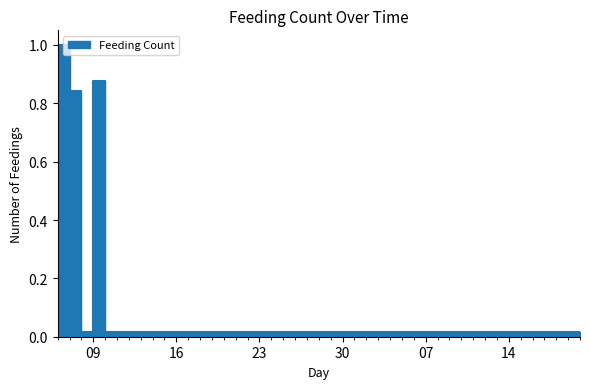

Rank the categories by value from lowest to highest.

2024-04-08, 2024-04-10, 2024-04-11, 2024-04-12, 2024-04-13, 2024-04-14, 2024-04-15, 2024-04-16, 2024-04-17, 2024-04-18, 2024-04-19, 2024-04-20, 2024-04-21, 2024-04-22, 2024-04-23, 2024-04-24, 2024-04-25, 2024-04-26, 2024-04-27, 2024-04-28, 2024-04-29, 2024-04-30, 2024-05-06, 2024-05-07, 2024-05-08, 2024-05-09, 2024-05-10, 2024-05-11, 2024-05-12, 2024-05-13, 2024-05-14, 2024-05-15, 2024-05-16, 2024-05-17, 2024-05-18, 2024-05-19, 2024-05-20, 2024-04-07, 2024-04-09, 2024-04-06